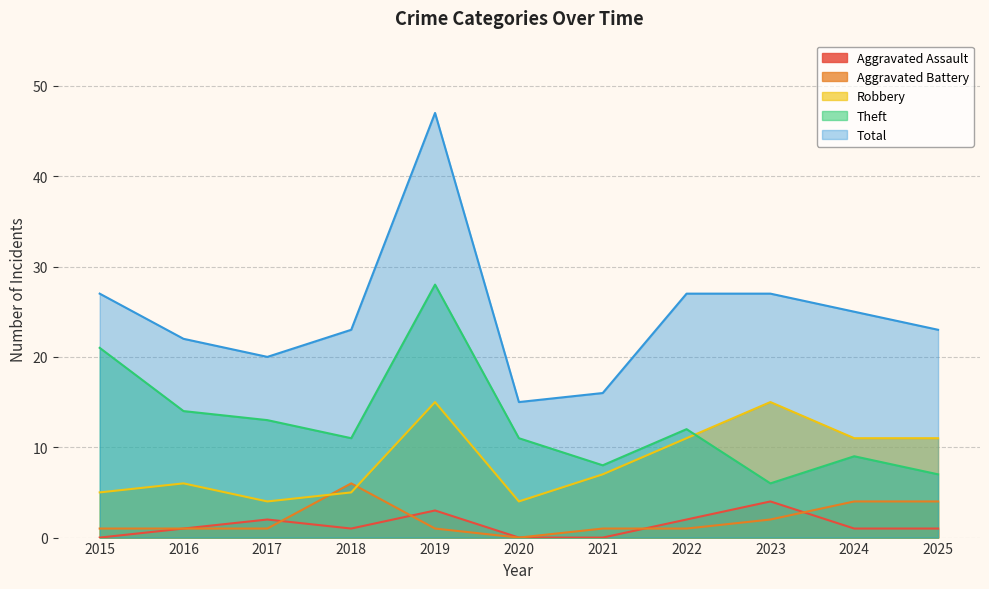

How many intersections are there between Aggravated Assault and Aggravated Battery?

4